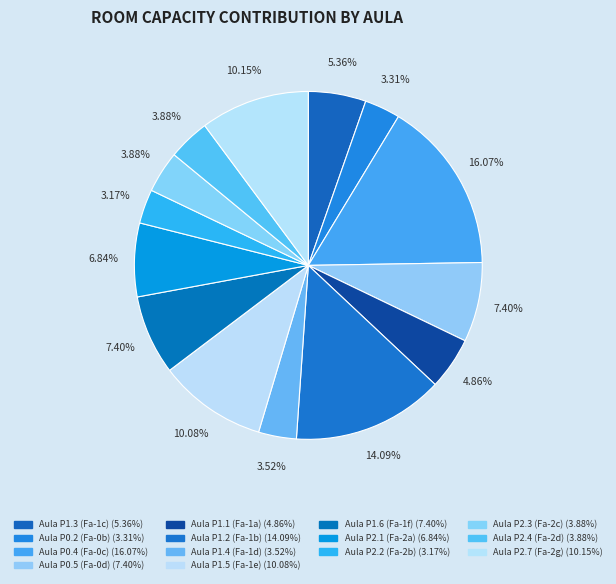

What percentage is the Aula P0.2 (Fa-0b) slice, to the nearest percent?

3%